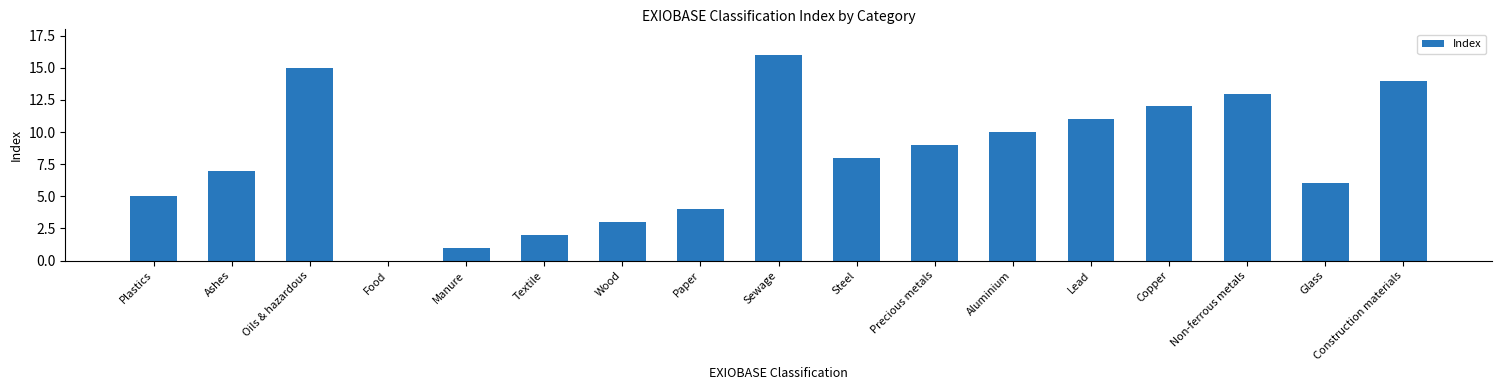

What is the sum of all values?

136